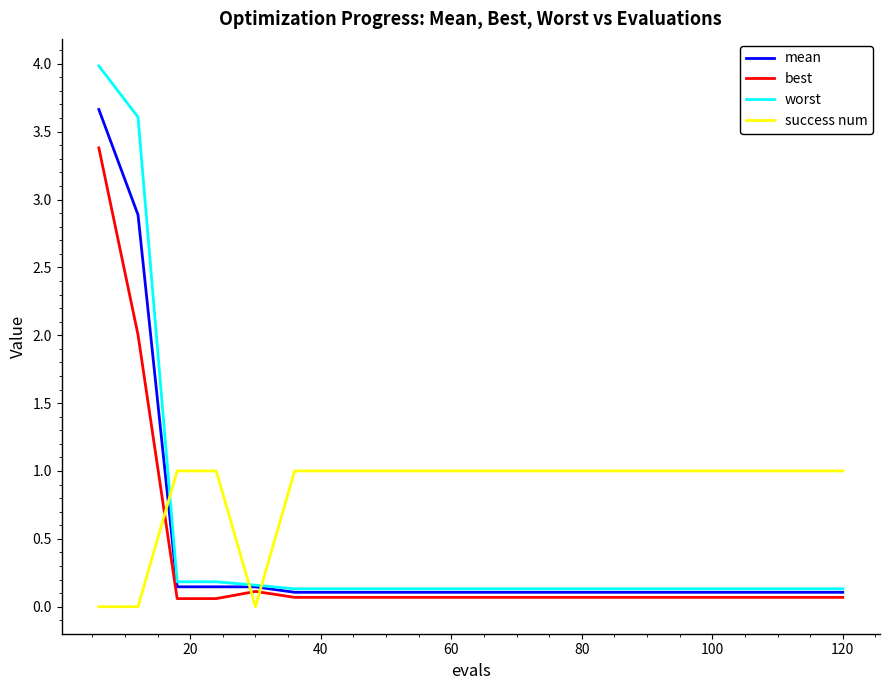

Which series has the widest spread of values?

worst